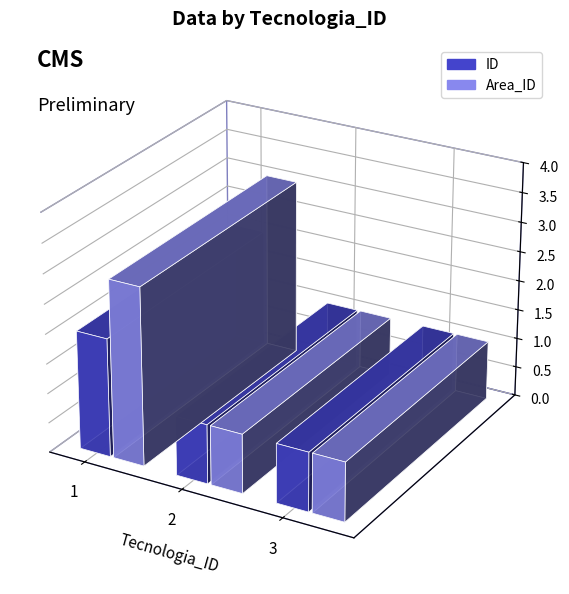

Which has a higher value, 3 or 2?

3